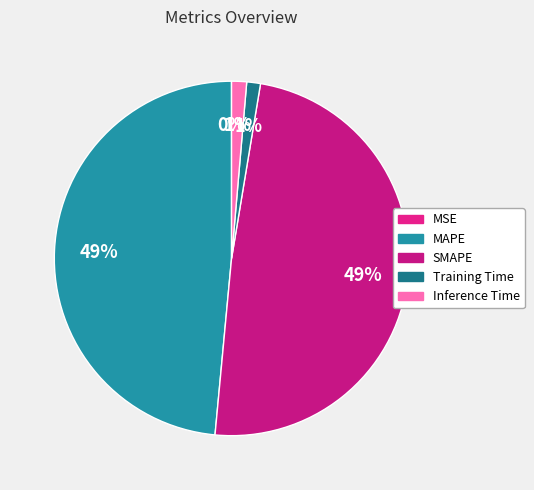

Does any single category account for the majority?

No